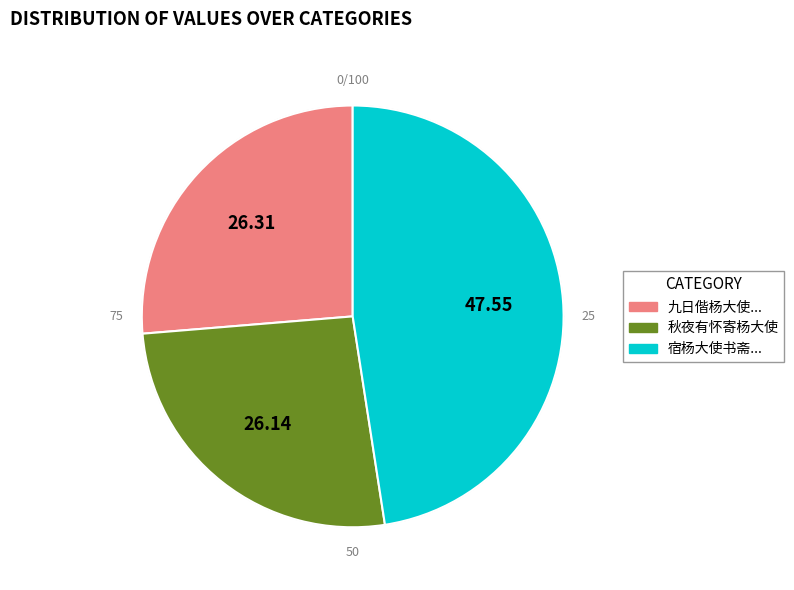

What is the total percentage of 宿杨大使书斋晨起画扇 and 九日偕杨大使张河泊李通判党县尹诸公宴饮漫述短篇?

73.9%